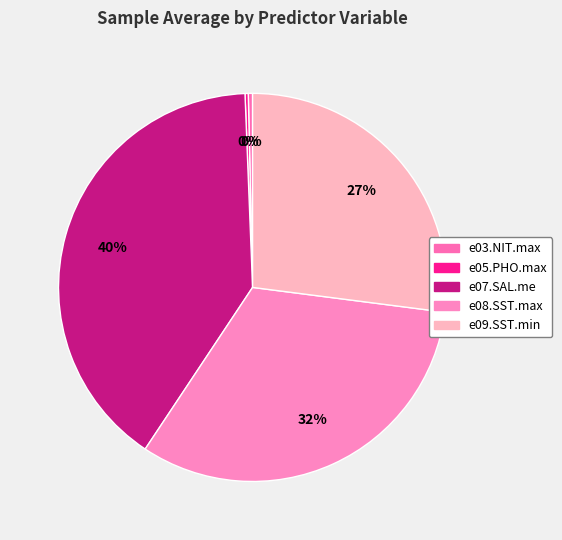

True or false: e09.SST.min accounts for 27% of the total.

True